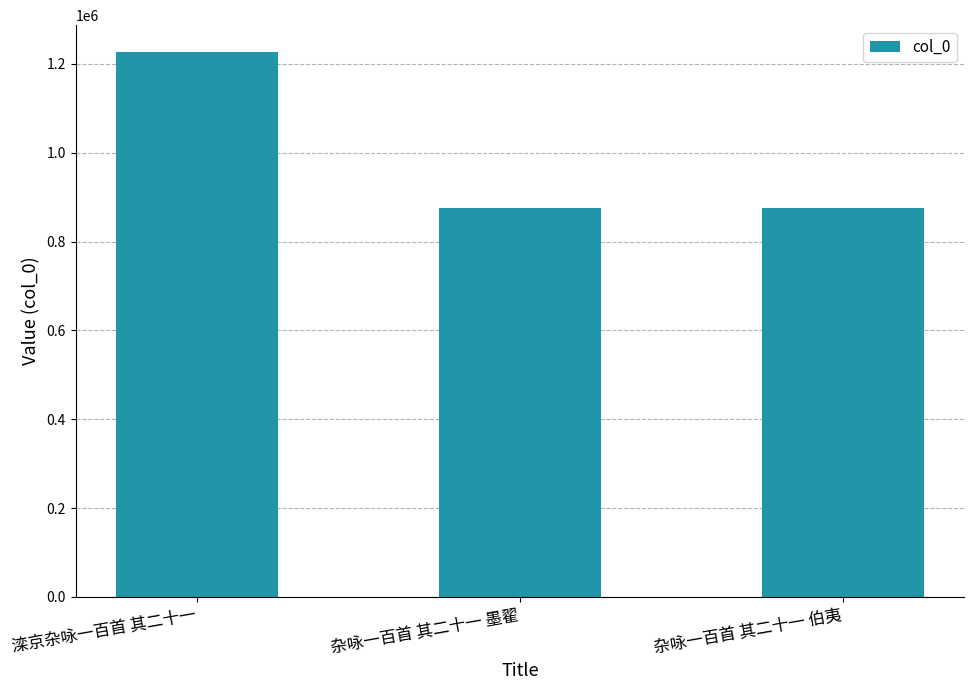

What is the change in value from 滦京杂咏一百首 其二十一 to 杂咏一百首 其二十一 墨翟?

-350669